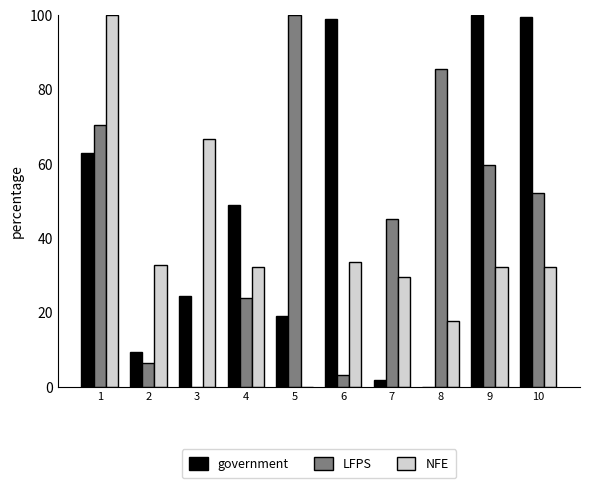

What is the maximum value for NFE?

100.0